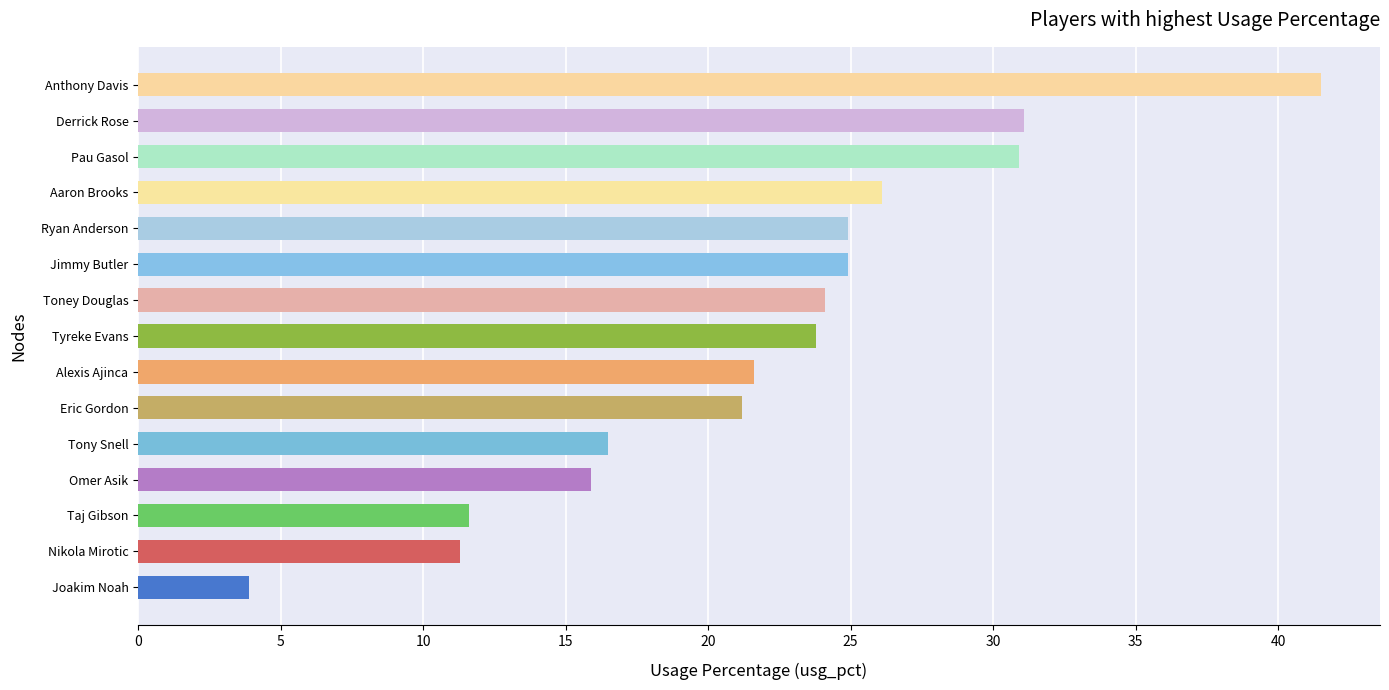

What is the approximate value at Tony Snell?

16.5